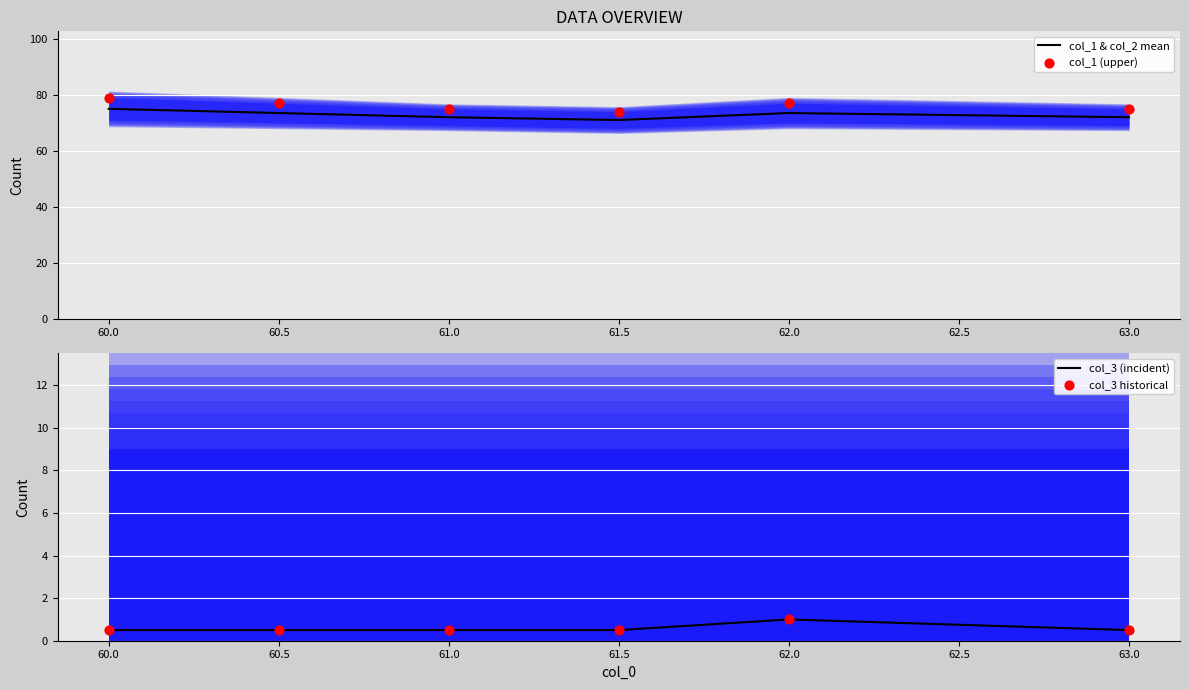

True or false: col_1 & col_2 mean has a value of 75.0 at 60.0.

True